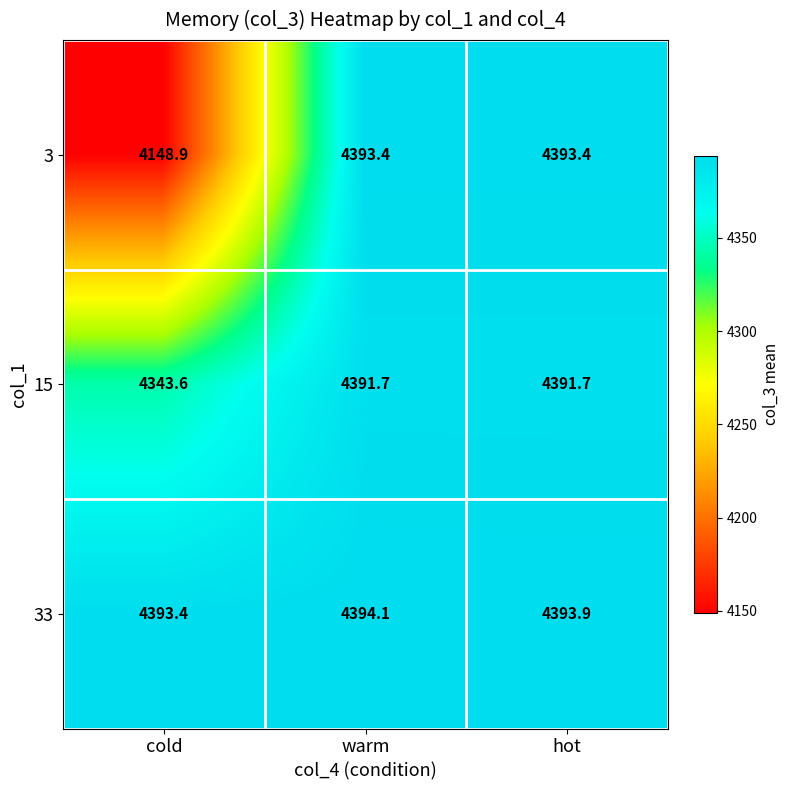

List the series in order of their peak value, lowest first.

15, 3, 33